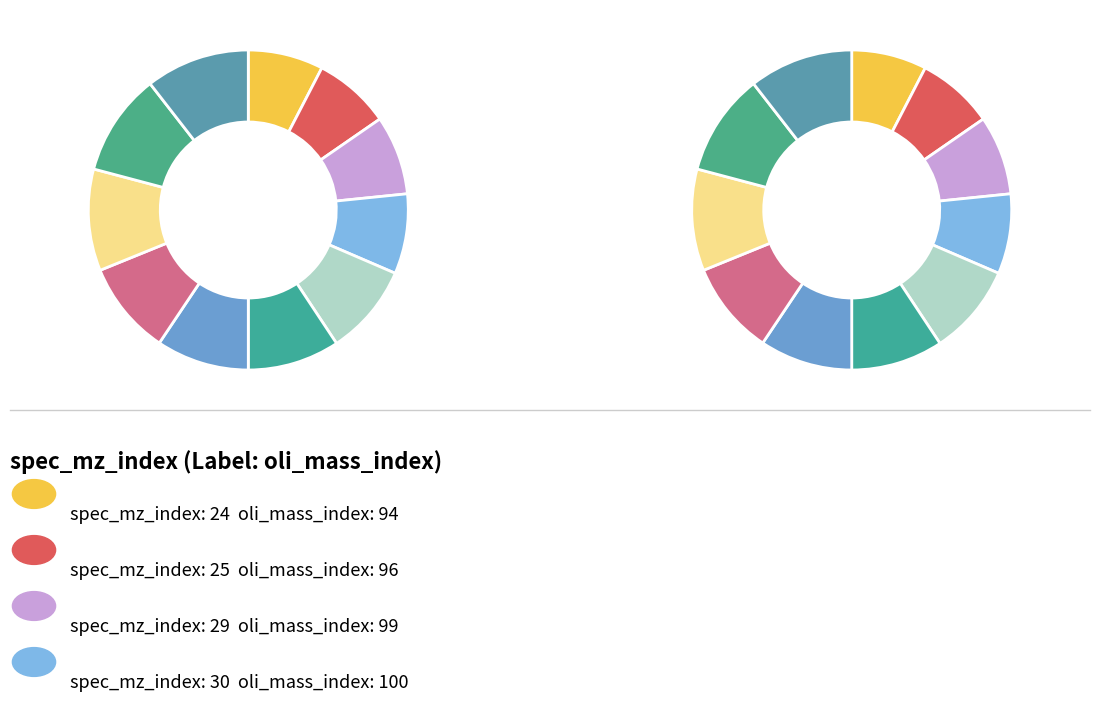

To the nearest percent, what is the difference between the 29 and 104 slice percentages?

1%